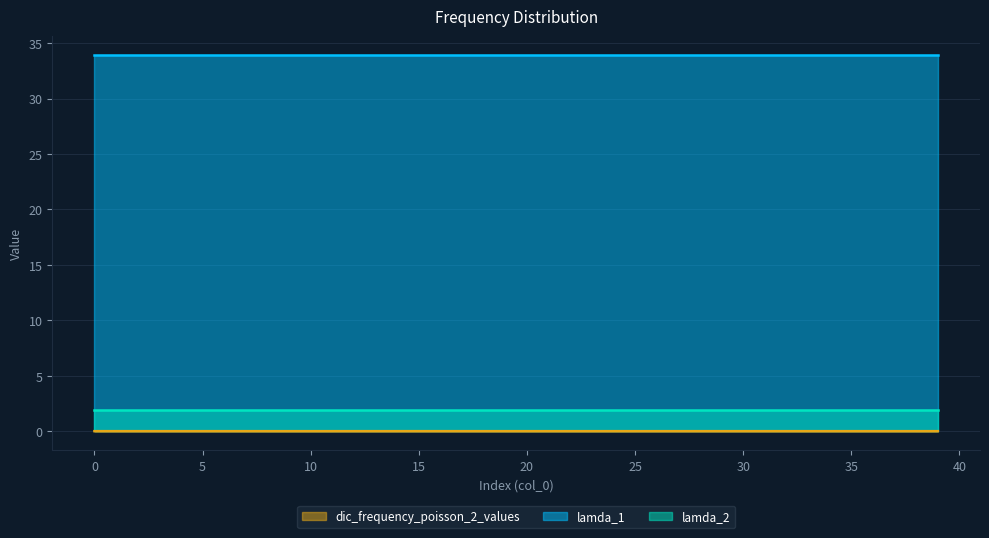

List the labels in order of lamda_1 value, largest first.

0, 1, 2, 3, 4, 5, 6, 7, 8, 9, 10, 11, 12, 13, 14, 15, 16, 17, 18, 19, 20, 21, 22, 23, 24, 25, 26, 27, 28, 29, 30, 31, 32, 33, 34, 35, 36, 37, 38, 39